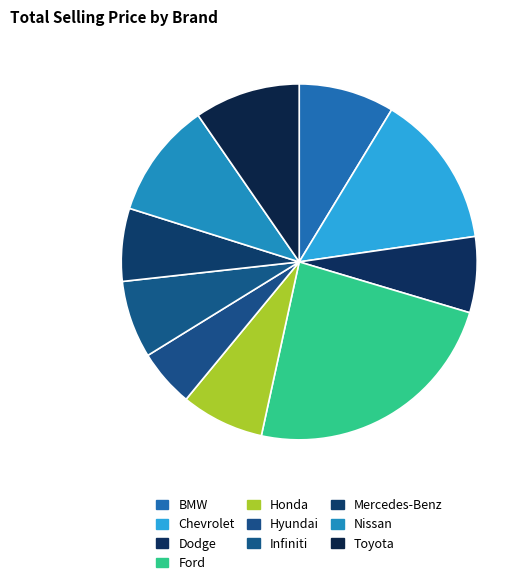

How many segments does this pie chart have?

10